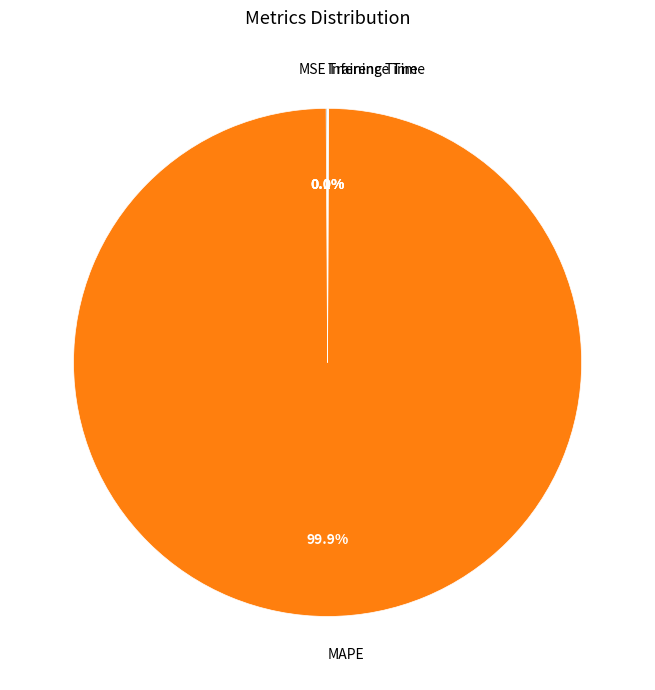

What is the majority slice?

MAPE